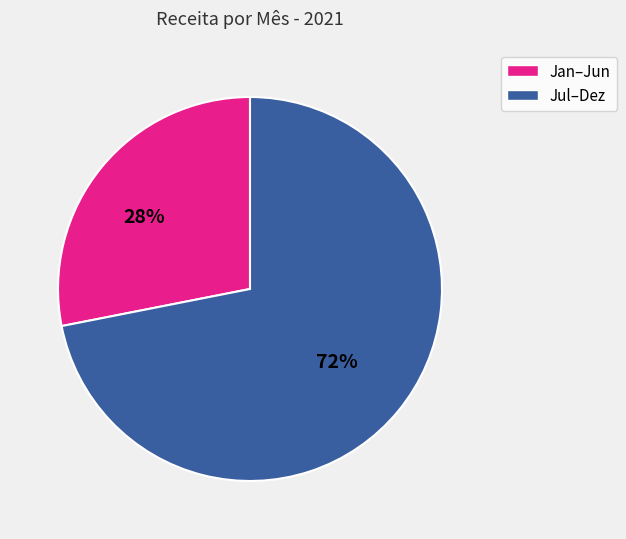

To the nearest percent, what is the difference between the largest and smallest slice percentages?

44%